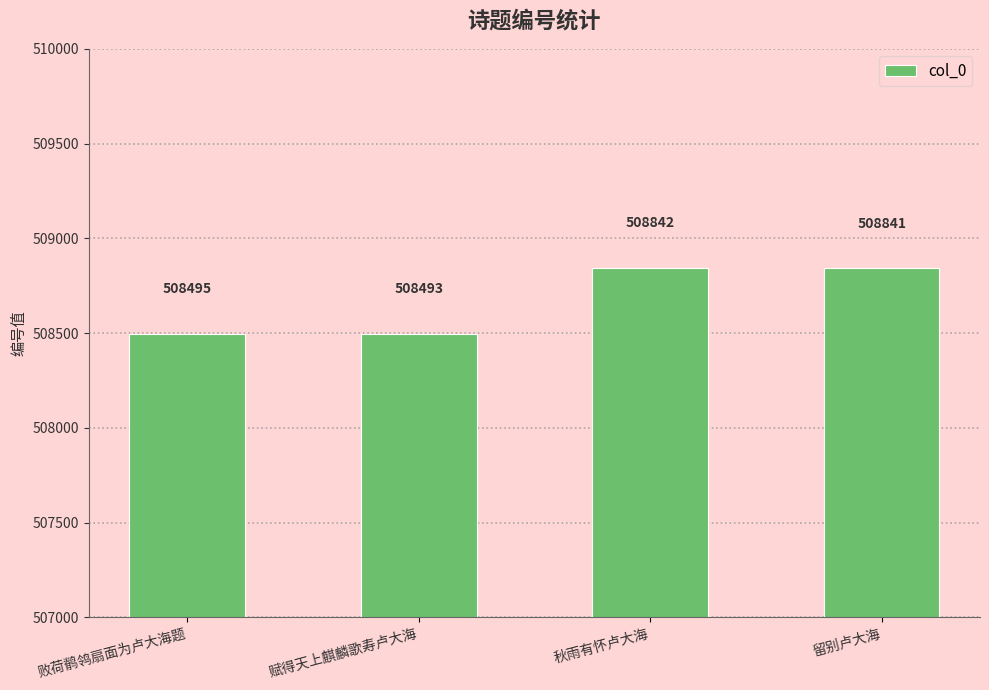

What is the difference between the values at 败荷鹡鸰扇面为卢大海题 and 留别卢大海?

346